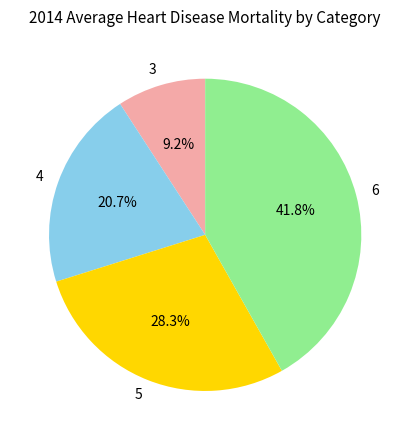

Which category has the biggest portion of the pie?

6